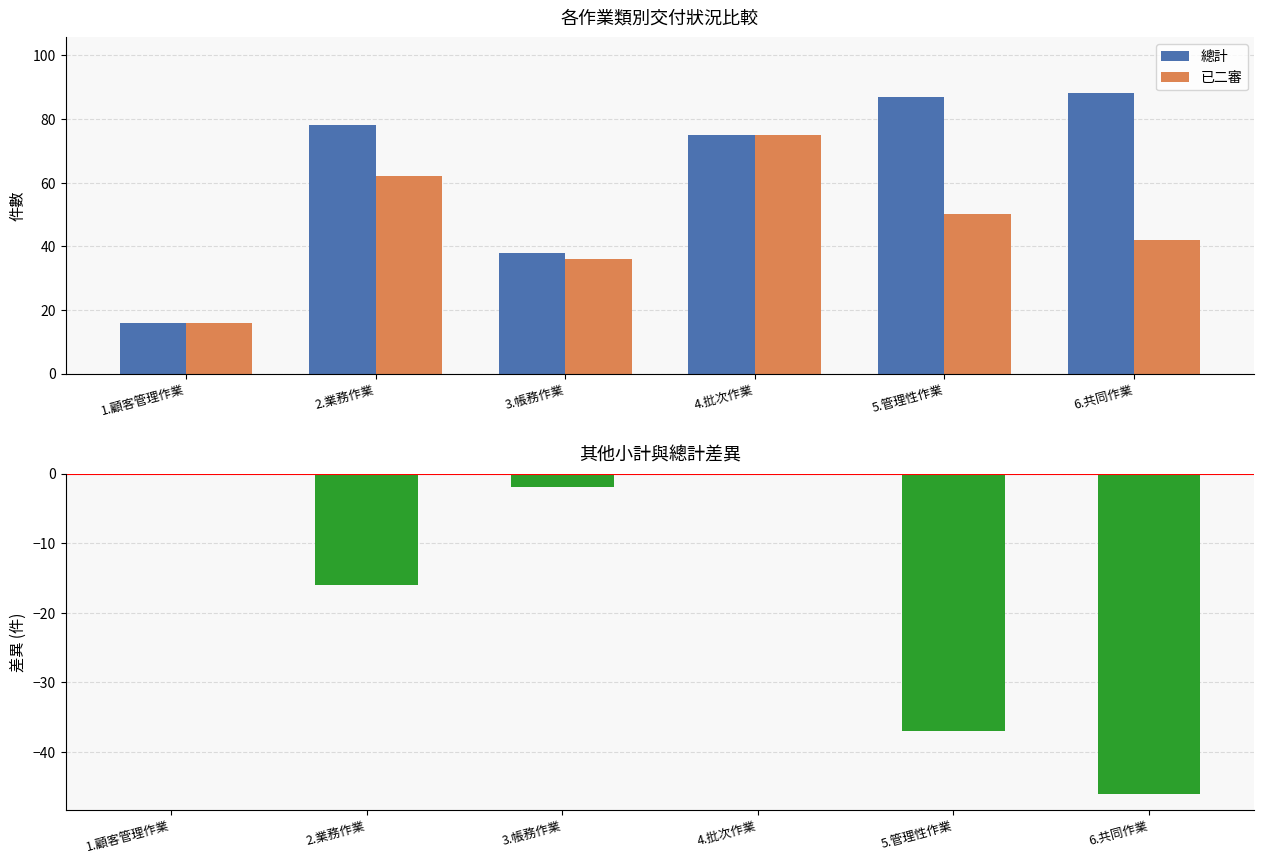

What is the label of the 2nd bar from the right?

5.管理性作業